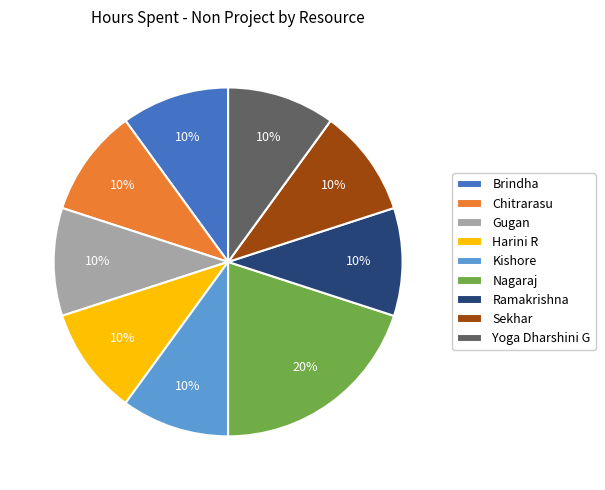

True or false: Gugan accounts for 1% of the total.

False